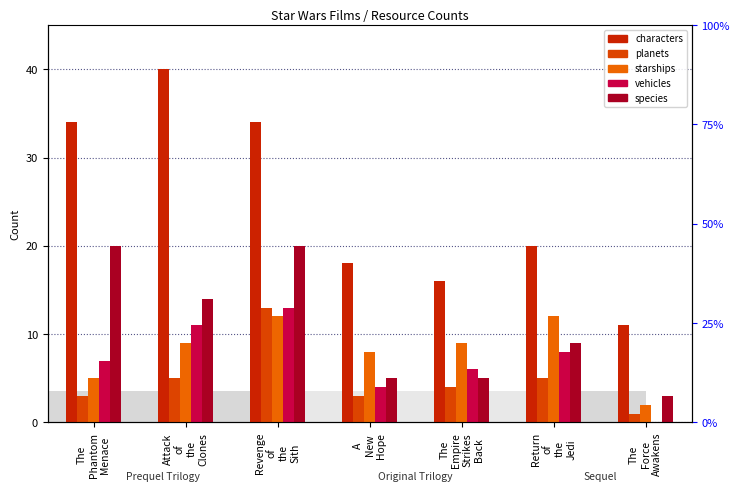

Rank the categories by starships value from lowest to highest.

The
Force
Awakens, The
Phantom
Menace, A
New
Hope, Attack
of
the
Clones, The
Empire
Strikes
Back, Revenge
of
the
Sith, Return
of
the
Jedi